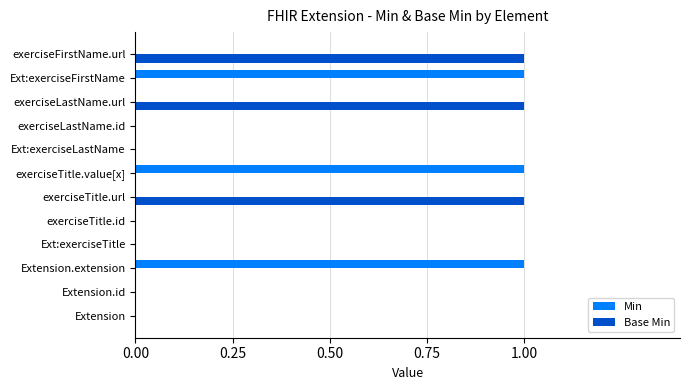

Is the value of Base Min at exerciseFirstName.url greater than the value of Min at Extension.id?

Yes